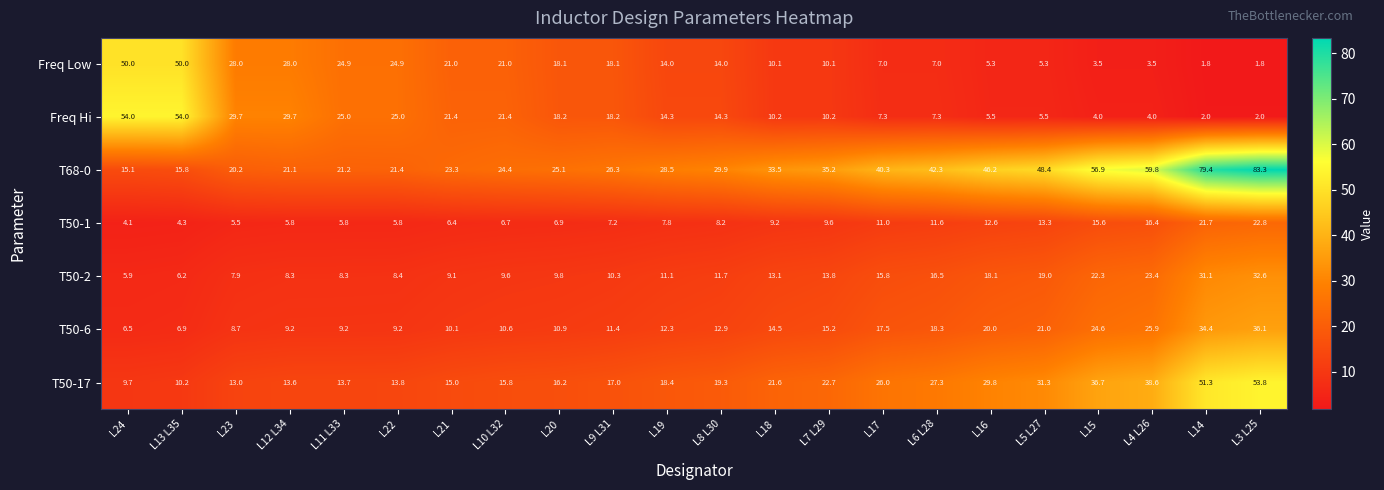

What is the average value of the Freq Hi series?

17.4